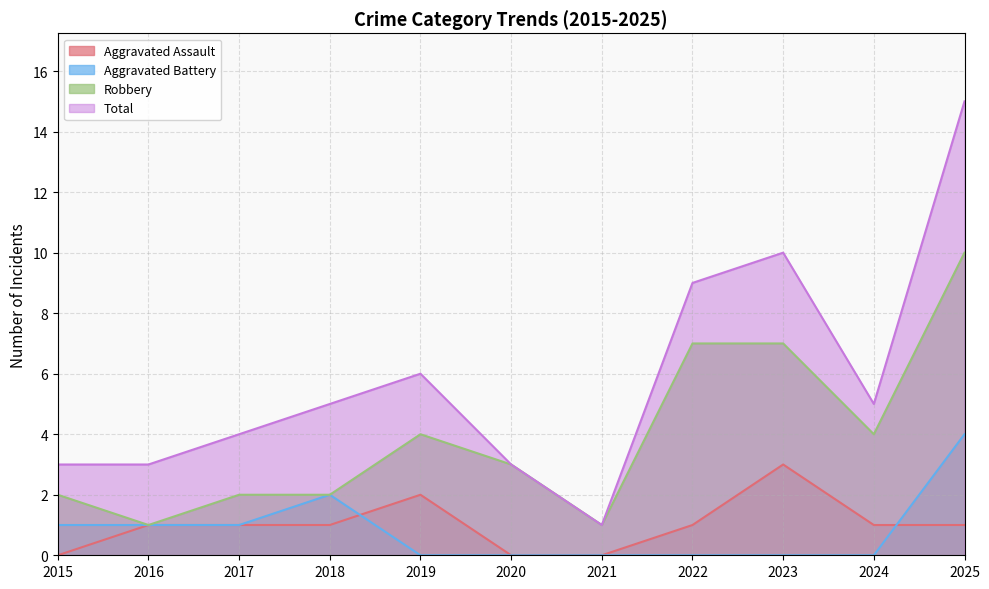

Rank the categories by Total value from highest to lowest.

2025, 2023, 2022, 2019, 2018, 2024, 2017, 2015, 2016, 2020, 2021